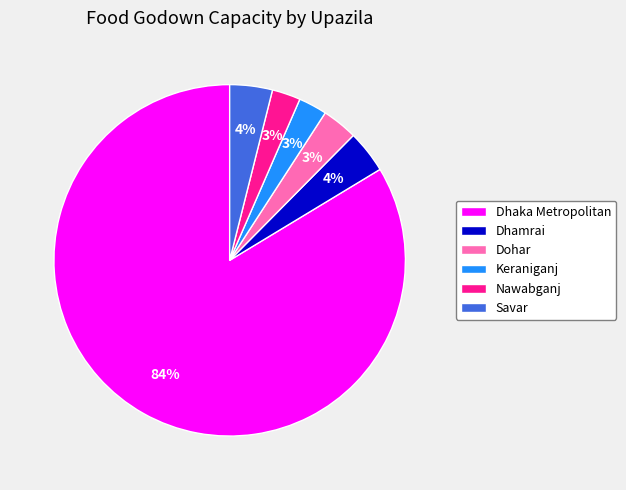

Which slice is the largest?

Dhaka Metropolitan